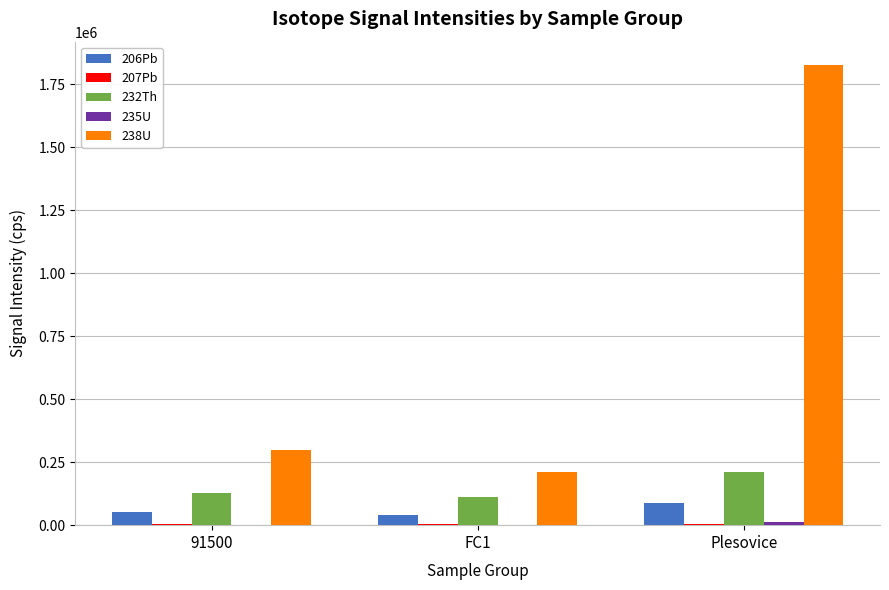

Is the value of 206Pb at FC1 greater than the value of 232Th at Plesovice?

No